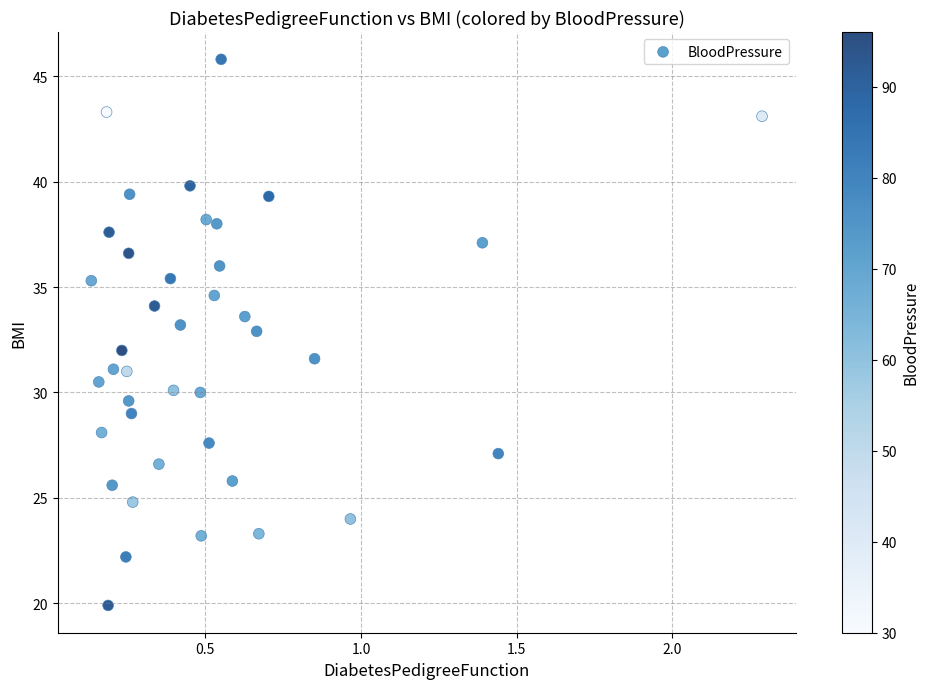

What is the range of X values (max minus min)?

2.2